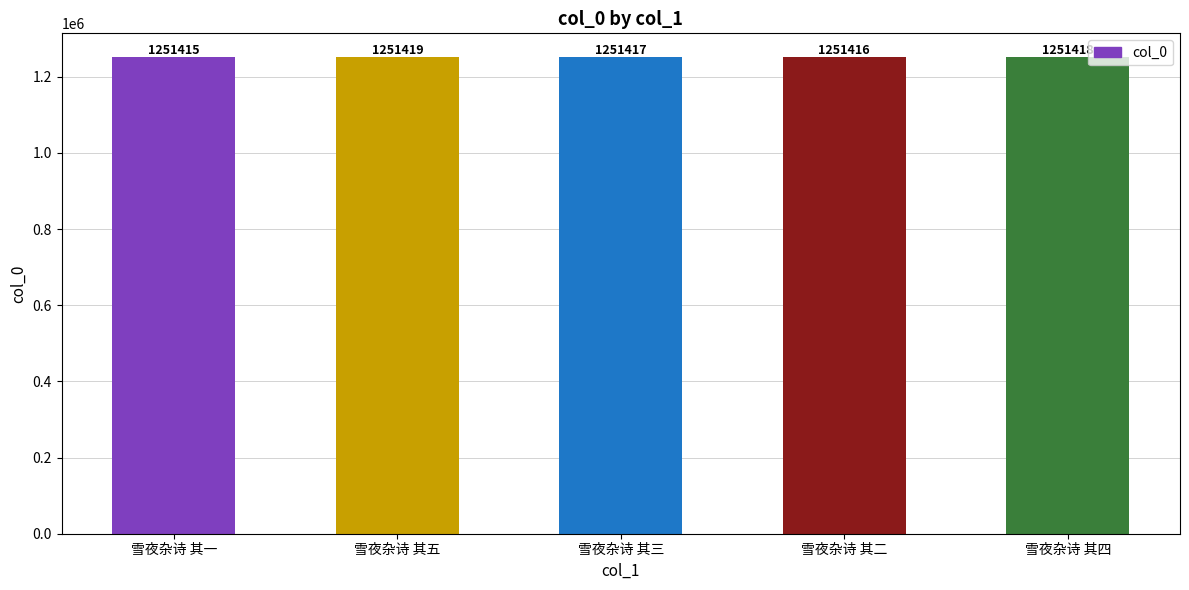

What is the value of the 3rd bar from the left?

1251417